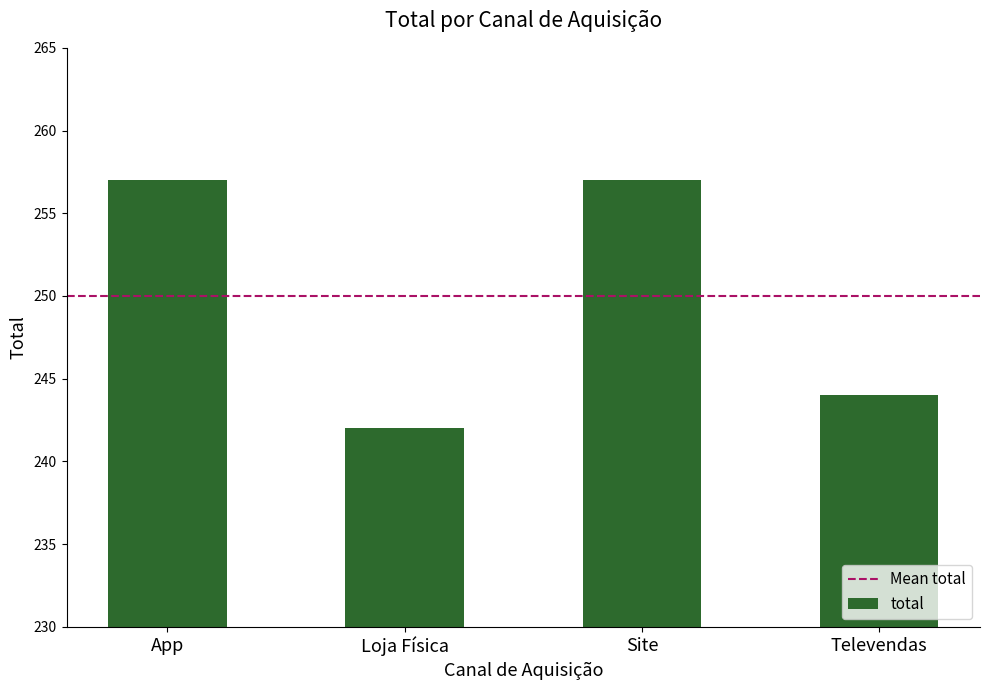

Reading right to left, what are all the values shown in this chart?

244	257	242	257